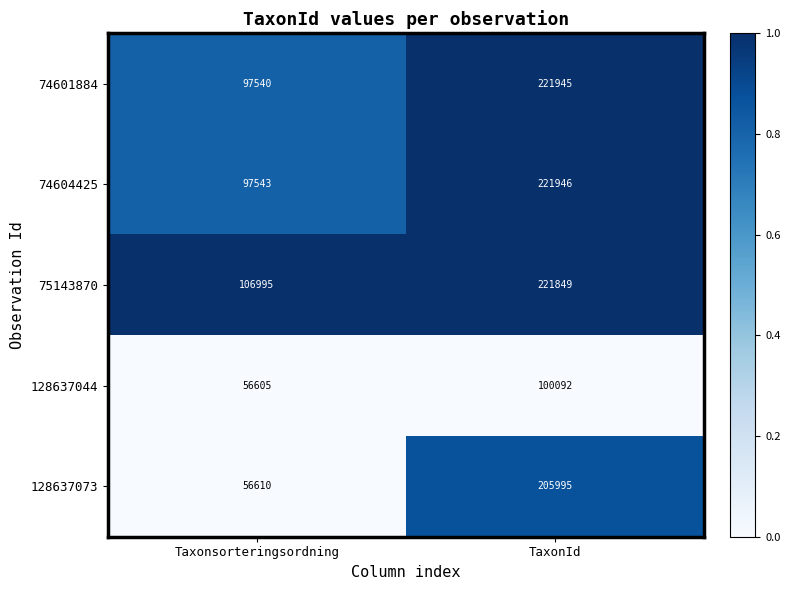

At TaxonId, list the series in order from largest to smallest.

74604425, 74601884, 75143870, 128637073, 128637044